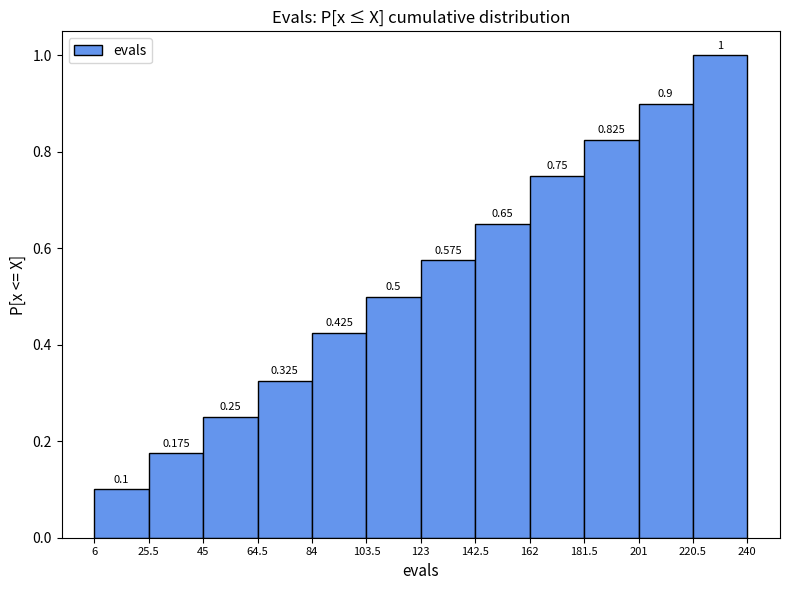

Reading left to right, transcribe this chart: for each bar, give the range it covers on the x-axis and its height.

6 to 25.5: 0.100
25.5 to 45: 0.175
45 to 64.5: 0.250
64.5 to 84: 0.325
84 to 103.5: 0.425
103.5 to 123: 0.500
123 to 142.5: 0.575
142.5 to 162: 0.650
162 to 181.5: 0.750
181.5 to 201: 0.825
201 to 220.5: 0.900
220.5 to 240: 1.000